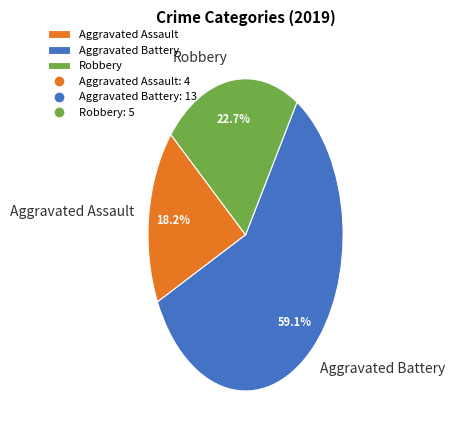

Which slice represents more than half of the pie?

Aggravated Battery